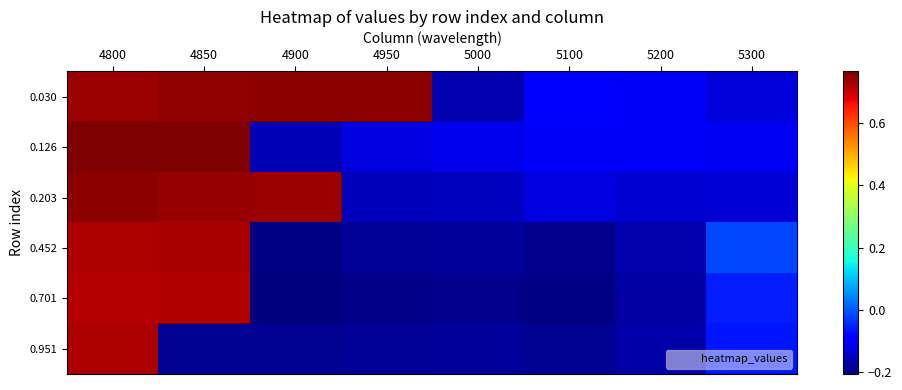

Which series has the largest total across all categories?

0.030